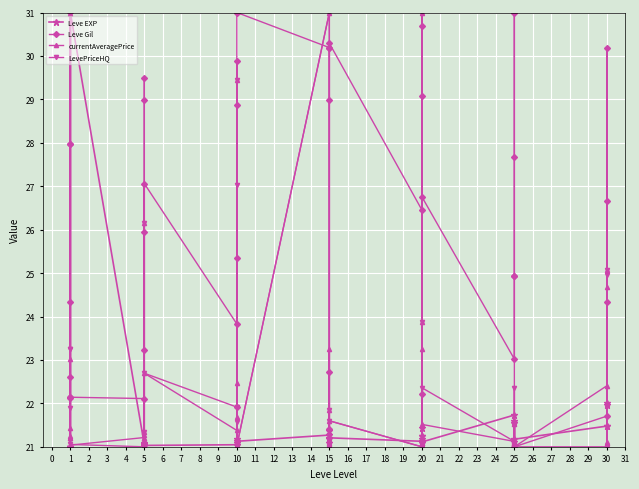

How many distinct data groups are displayed?

4